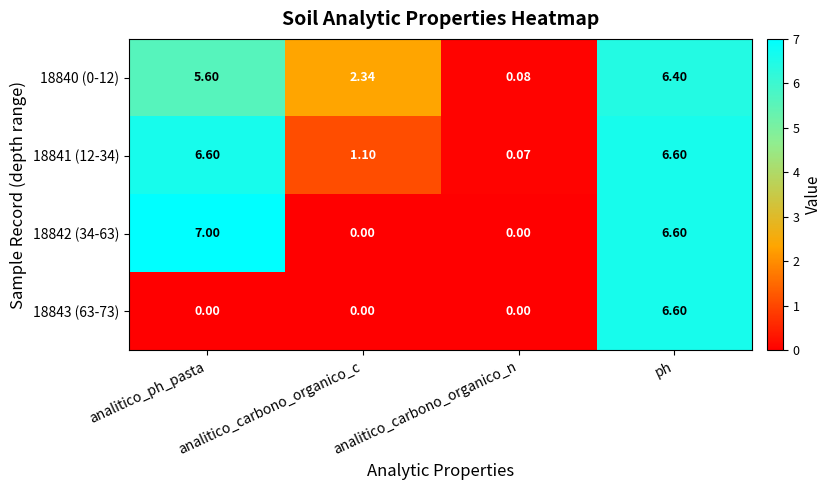

At which category is the sum across all series the highest?

ph